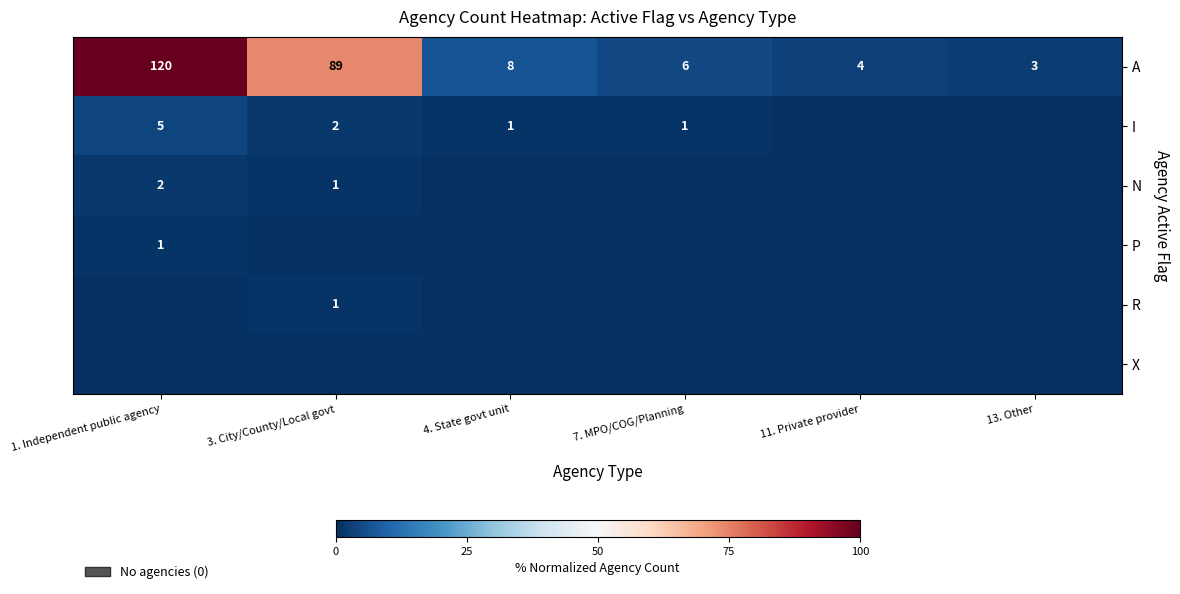

What is the difference between the maximum and minimum values in the A series?

117